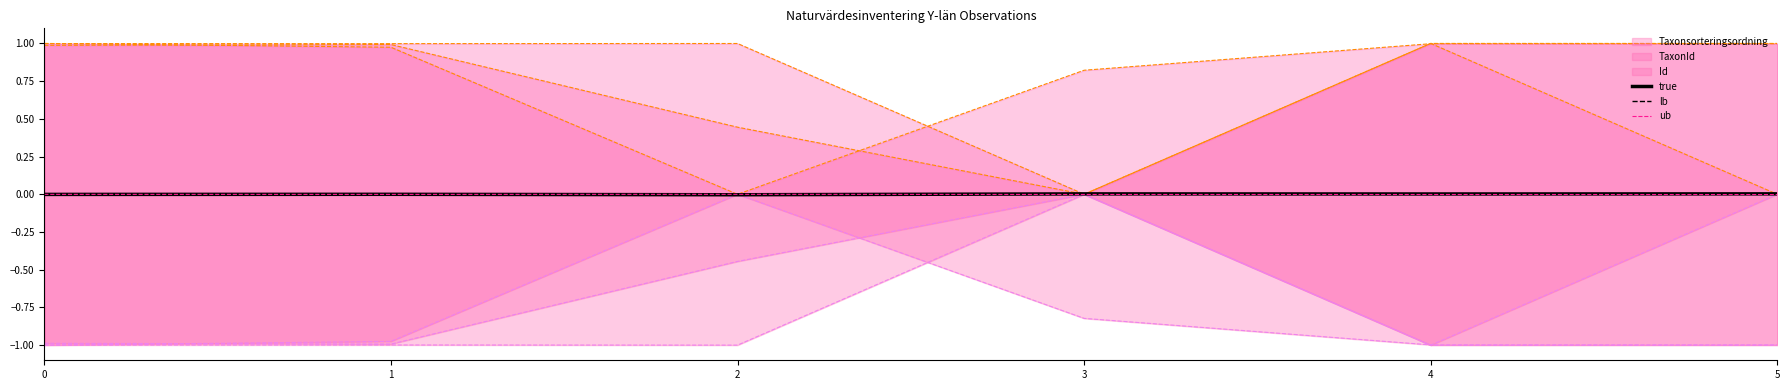

How many values in the ub series are below 0?

5